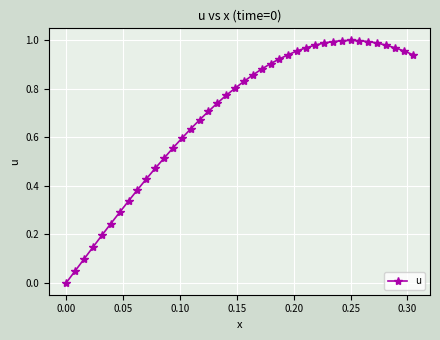

What is the sum of all values?

27.7